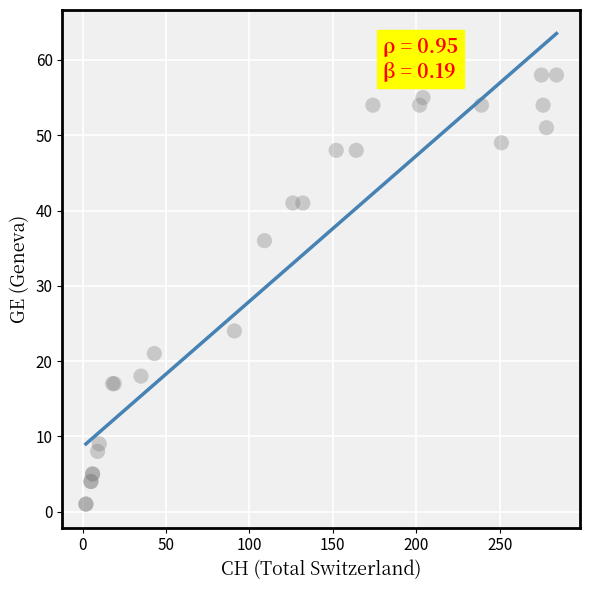

What Y value in the scatter plot is closest to 29?

24